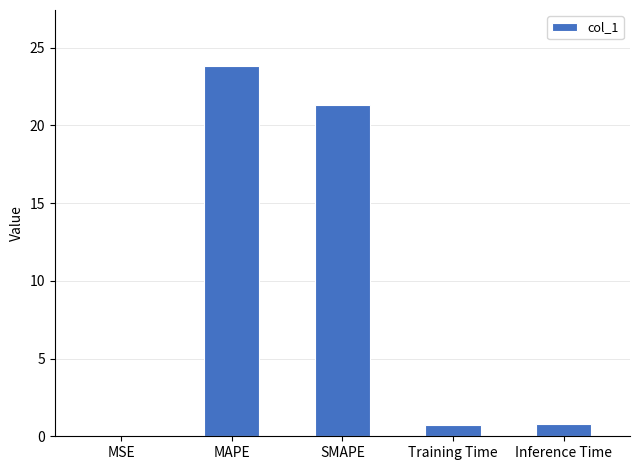

What is the greatest value displayed?

23.9